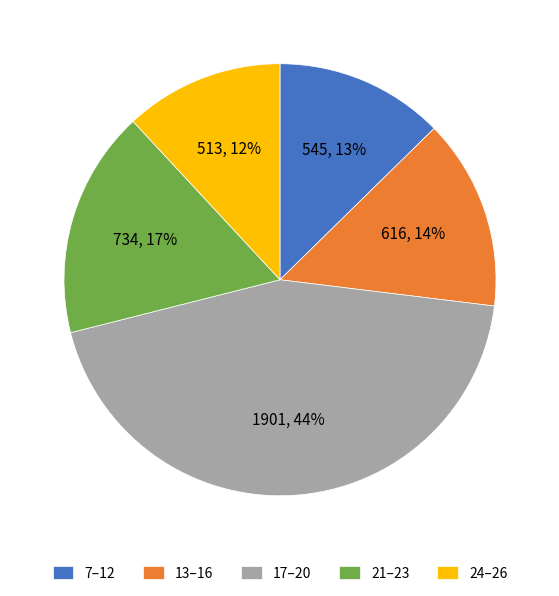

Is there any slice that represents more than half of the pie?

No